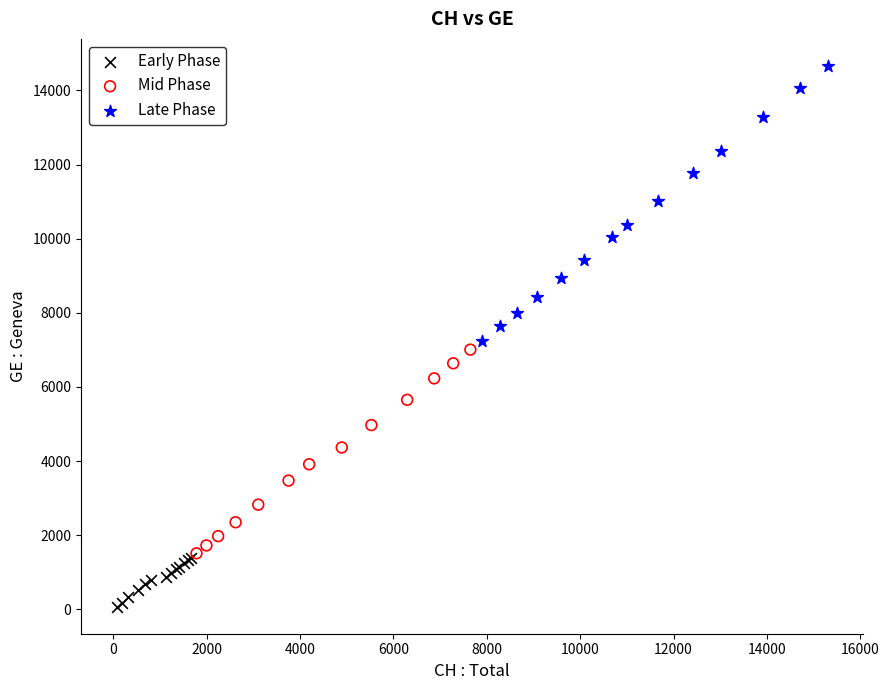

Which series has the widest spread of Y values?

Late Phase